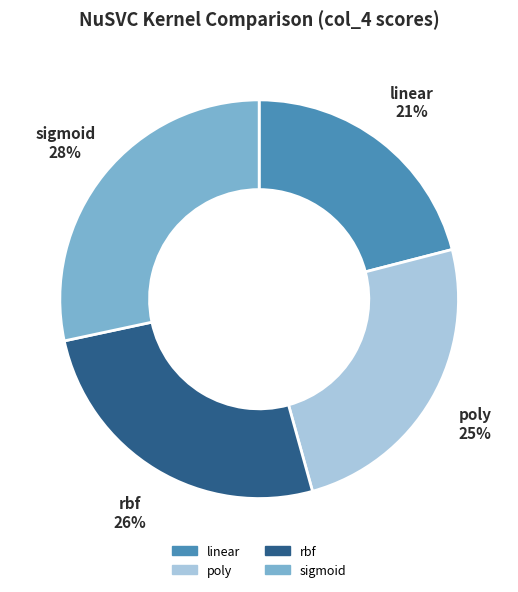

Which category has the biggest portion of the pie?

sigmoid